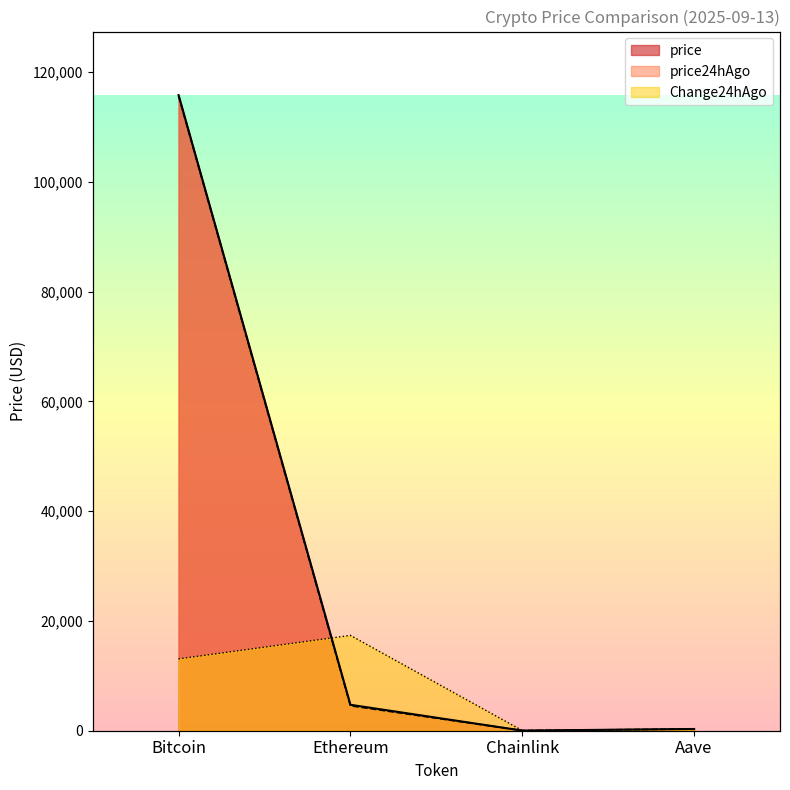

Where does the price series first go above 4726?

Bitcoin